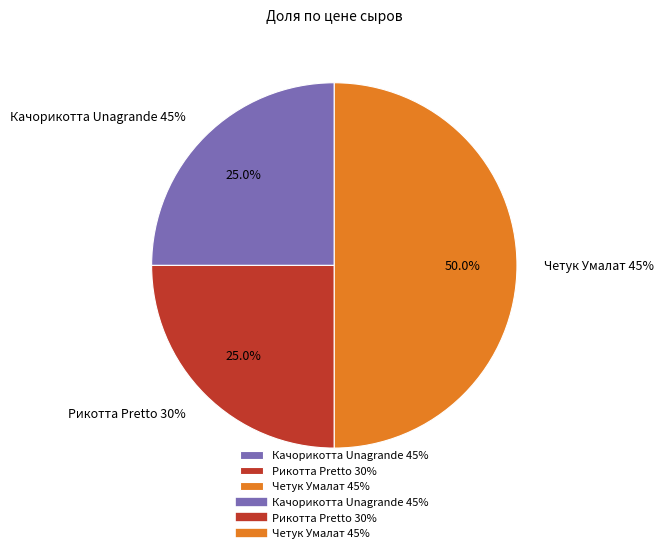

To the nearest percent, what portion does Четук Умалат 45% represent?

50%